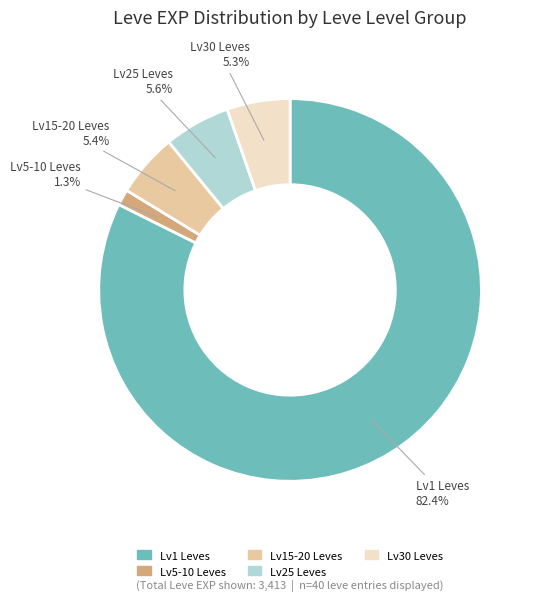

Which category accounts for the majority?

Lv1 Leves